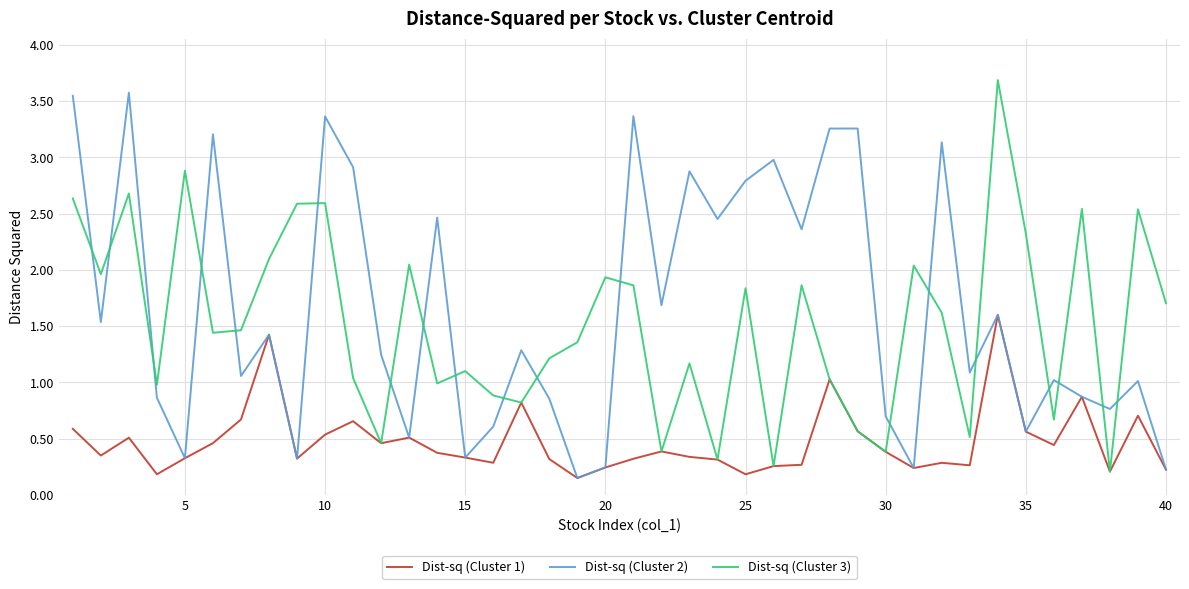

Which series has the widest spread of values?

Dist-sq (Cluster 3)